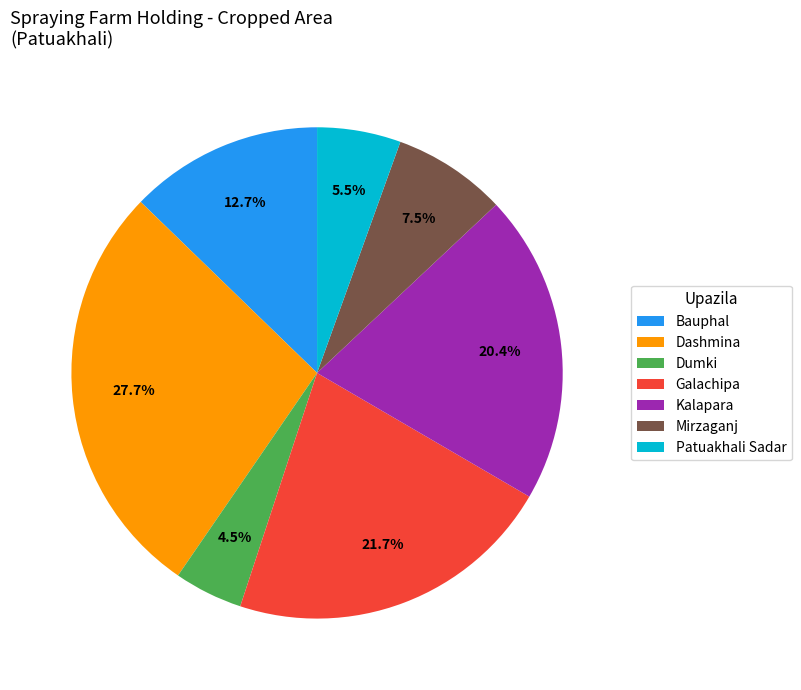

To the nearest percent, what is the difference between the Mirzaganj and Dashmina slice percentages?

20%